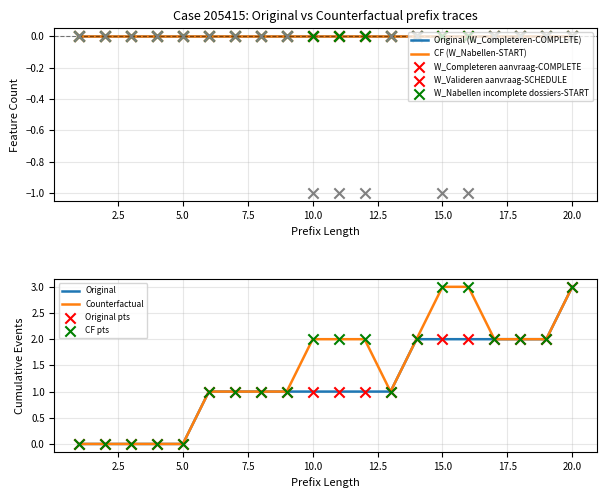

Which category has the highest value in the Original series?

20.0